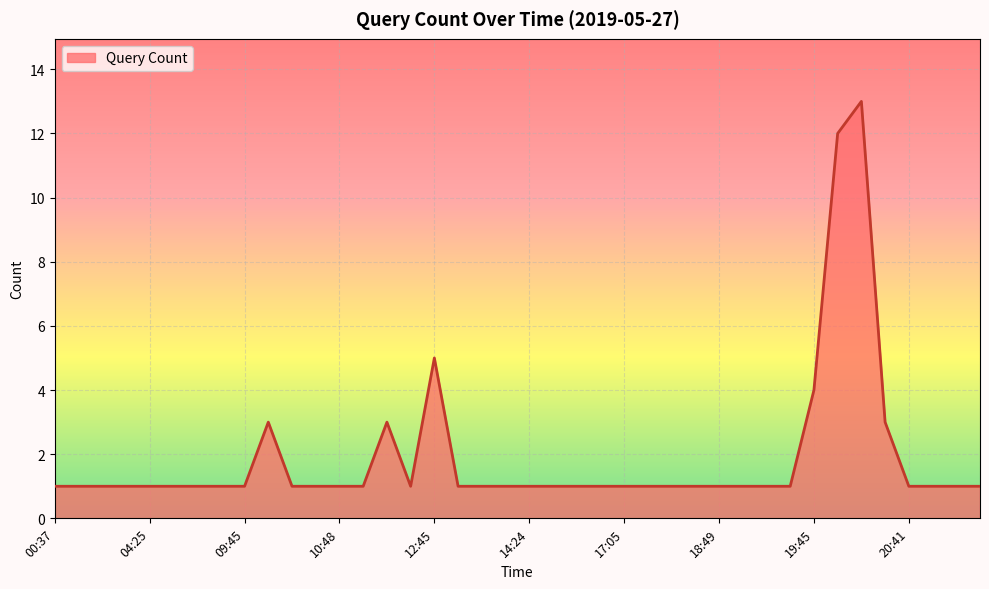

What is the maximum value shown in the chart?

13